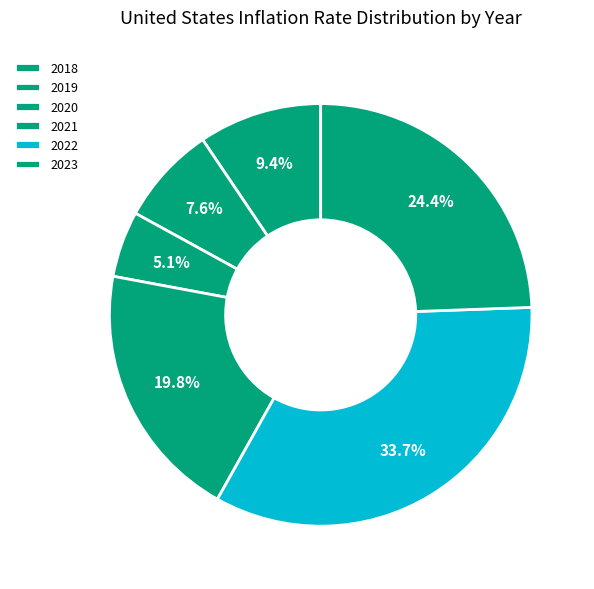

Is it true that 2018 is 3% of the pie?

False